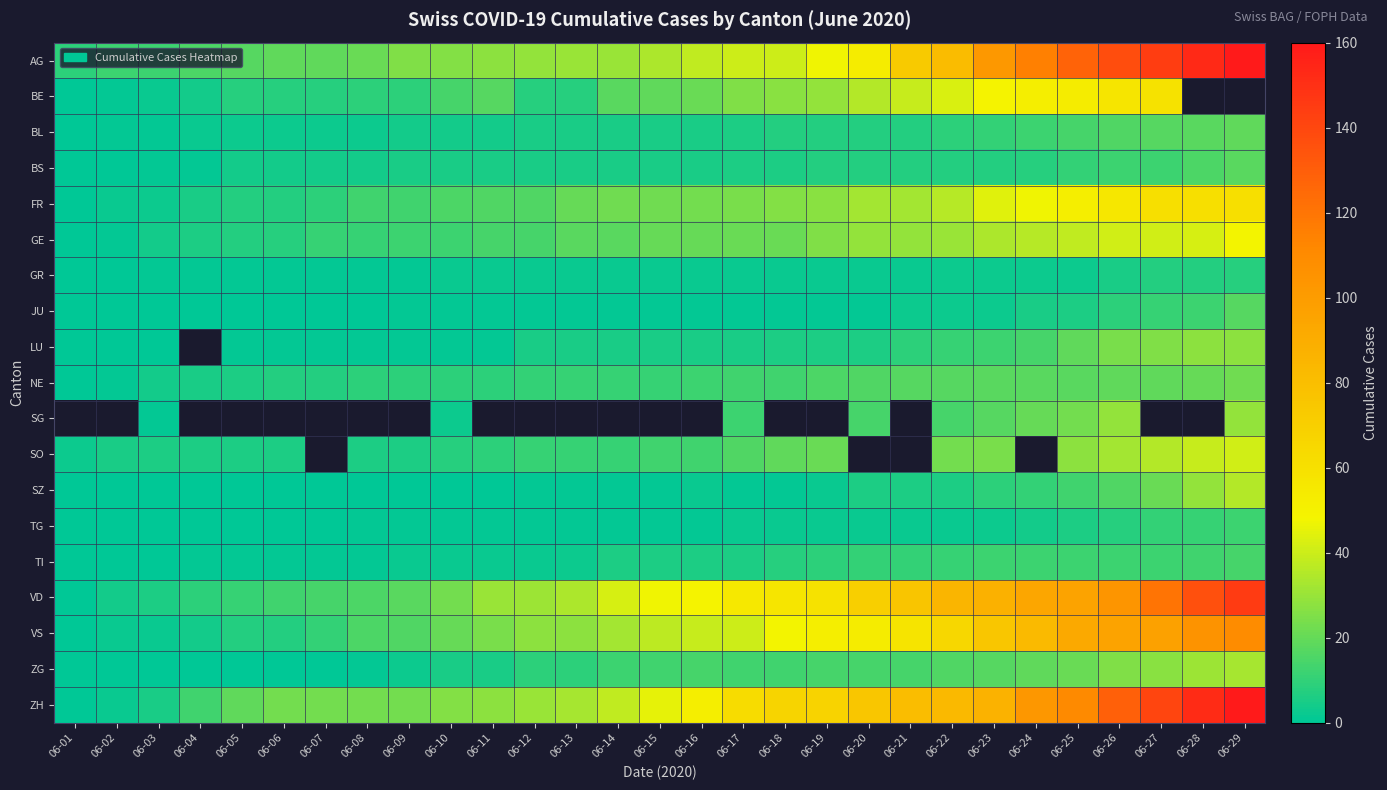

How many categories are shown in the chart?

29